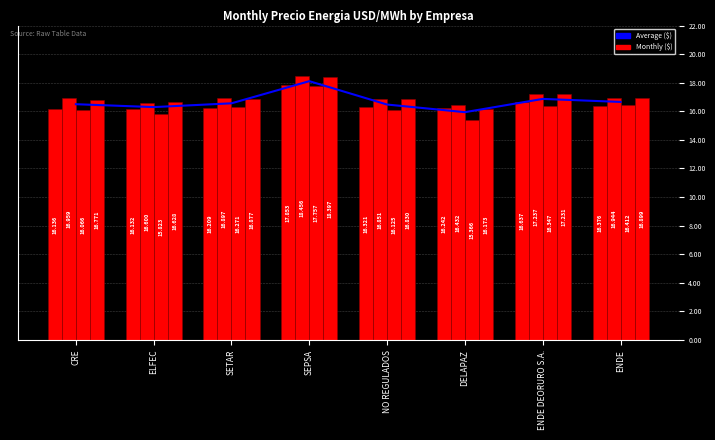

Which has a higher value, CRE or ENDE?

ENDE